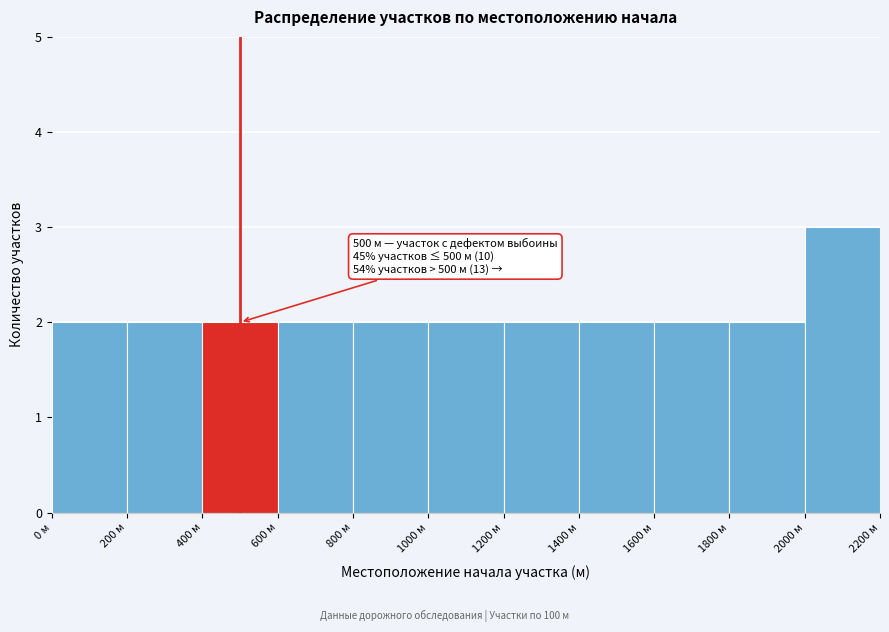

Over which range of the x-axis is the bar tallest?

2000 to 2200